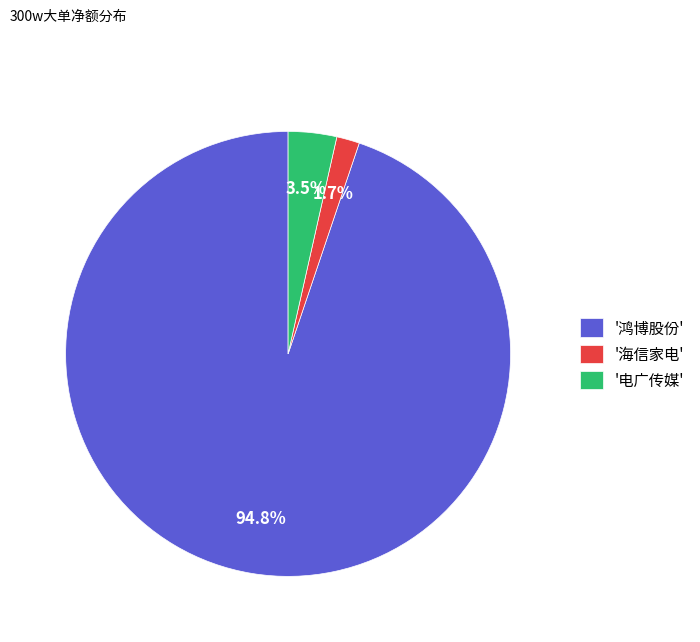

What percentage do '鸿博股份' and '电广传媒' together represent?

98.3%